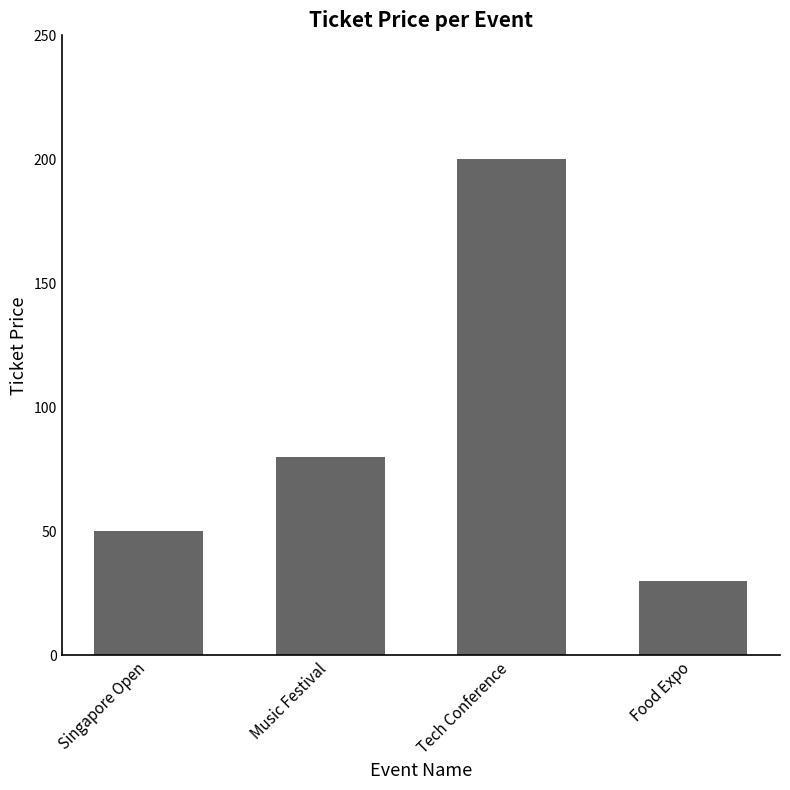

What position from the left is Food Expo?

4